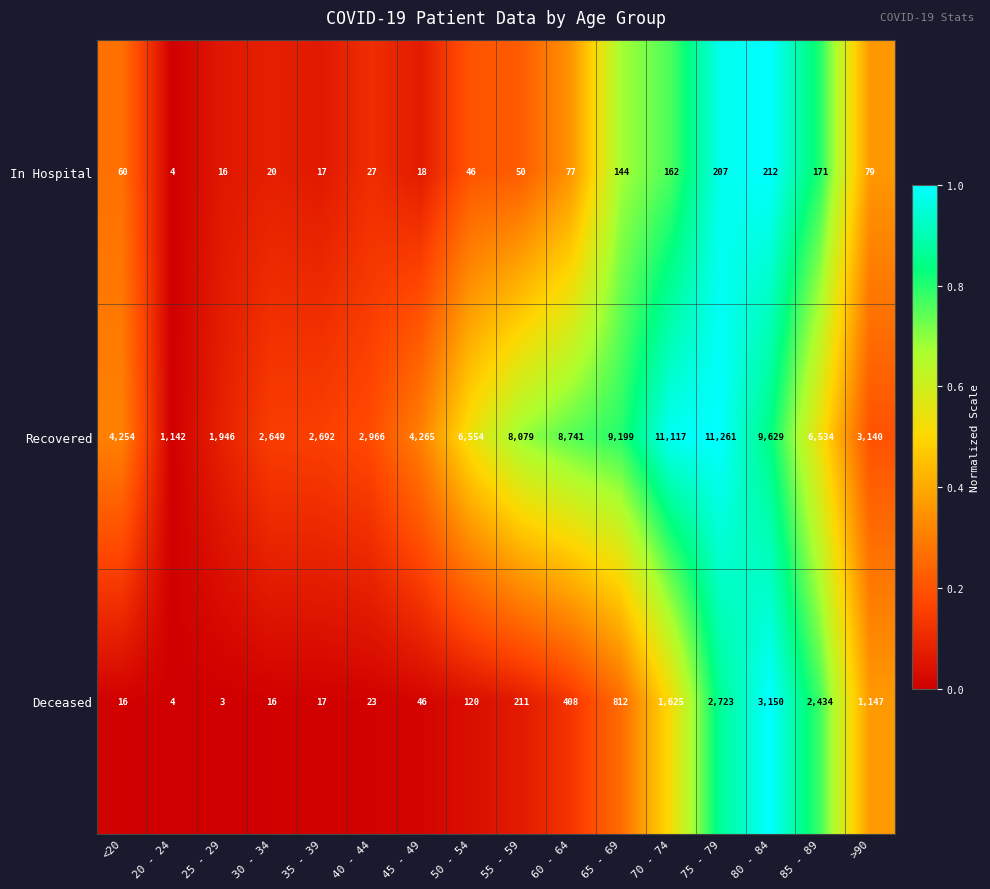

Rank the series at 55 - 59 from highest to lowest value.

Recovered, Deceased, In Hospital